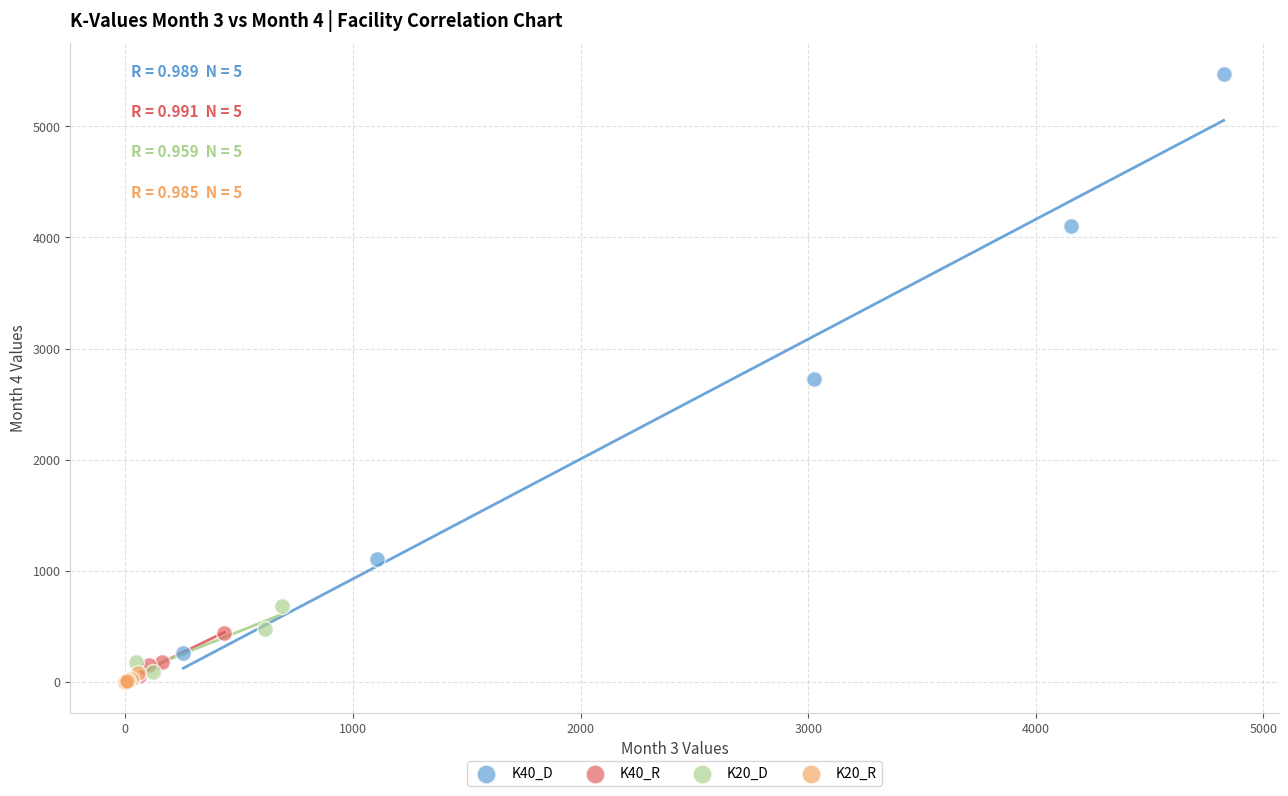

Which series reaches the maximum Y coordinate?

K40_D